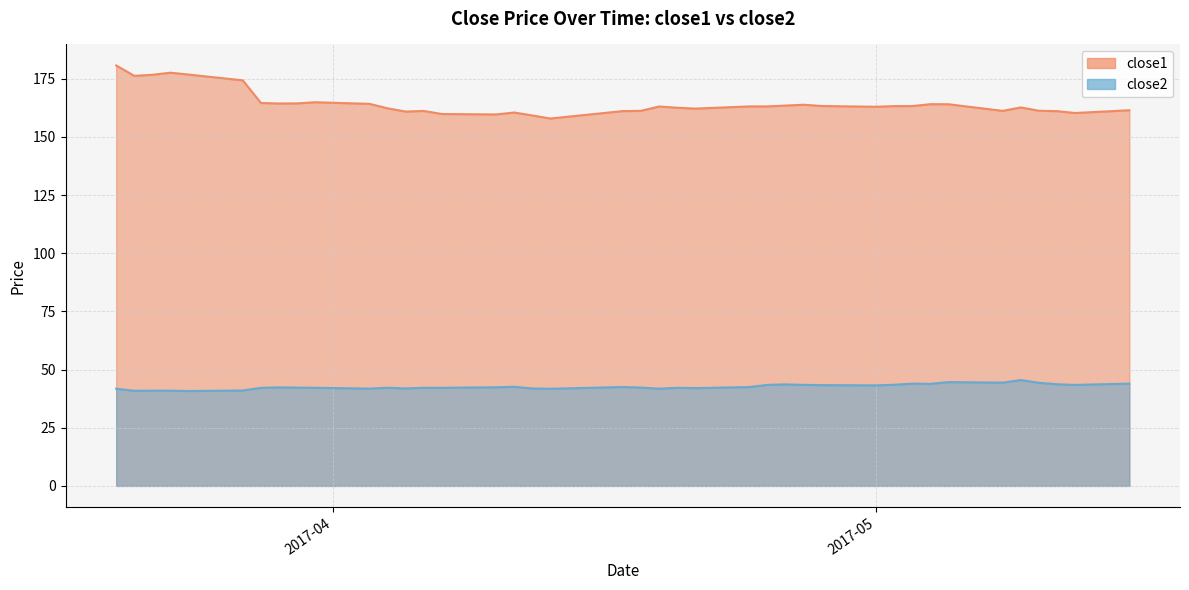

Which series has the largest range (max minus min)?

close1